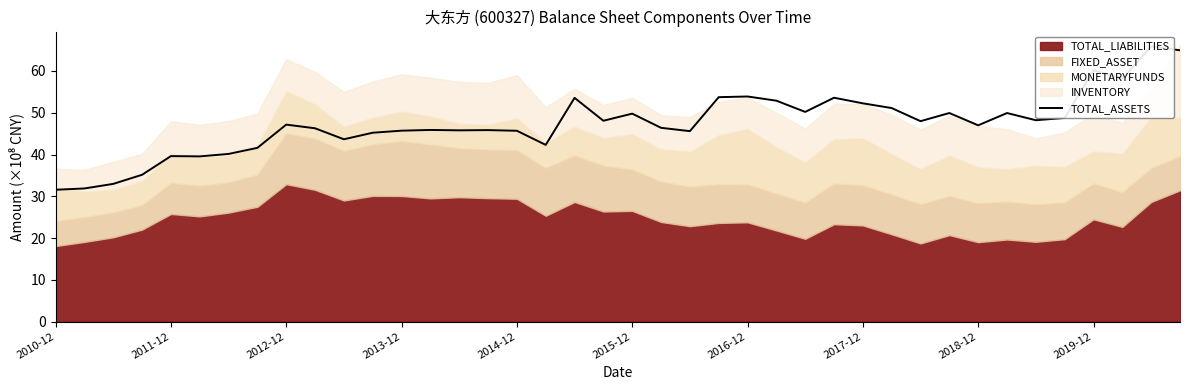

What position from the left is 34?

35